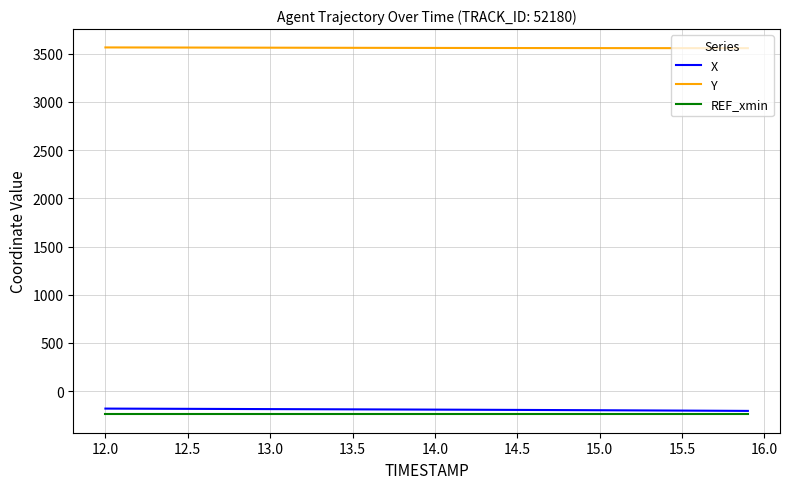

What is the minimum value shown in the chart?

-240.3